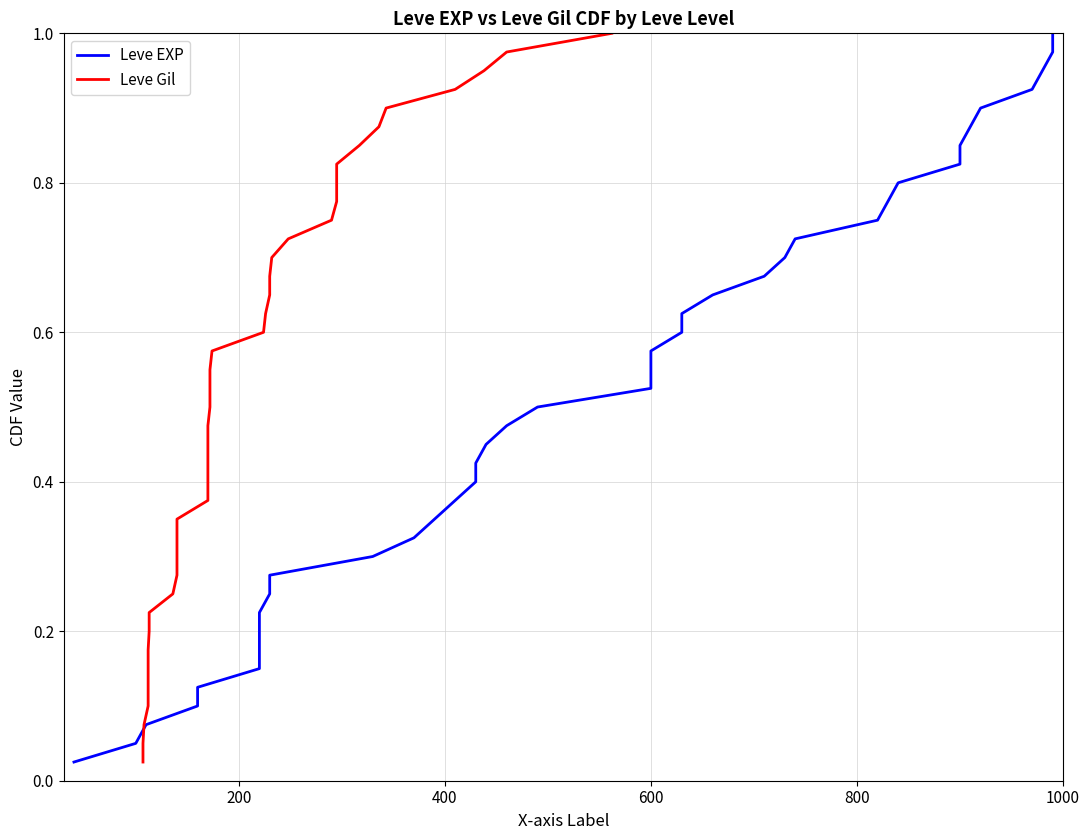

Does the chart have visible grid lines?

Yes